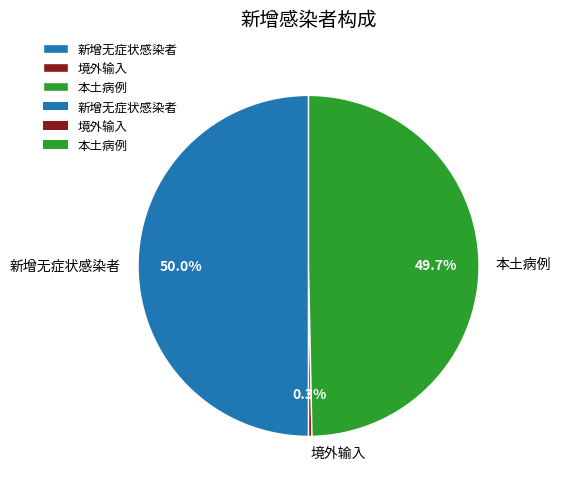

What portion of the pie excludes 本土病例?

50.3%